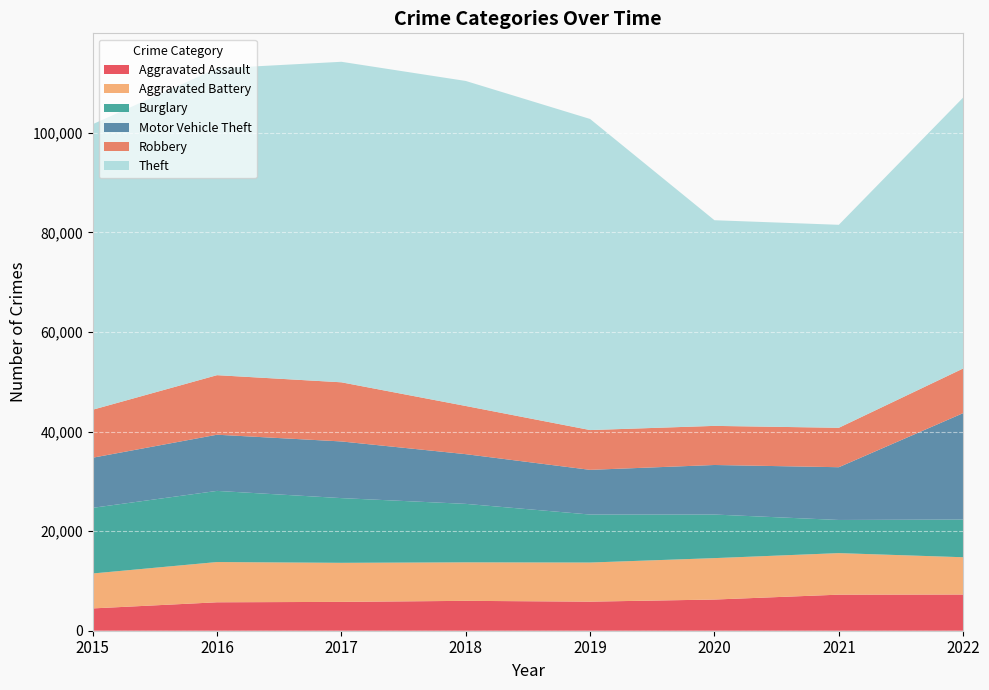

Reading left to right, list all the values displayed in this chart.

Aggravated Assault: 2015=4480	2016=5712	2017=5793	2018=6001	2019=5840	2020=6263	2021=7243	2022=7269
Aggravated Battery: 2015=7018	2016=8085	2017=7845	2018=7734	2019=7857	2020=8319	2021=8346	2022=7489
Burglary: 2015=13184	2016=14289	2017=13001	2018=11746	2019=9639	2020=8756	2021=6658	2022=7575
Motor Vehicle Theft: 2015=10068	2016=11286	2017=11380	2018=9983	2019=8977	2020=9952	2021=10596	2022=21375
Robbery: 2015=9638	2016=11960	2017=11880	2018=9679	2019=7994	2020=7856	2021=7920	2022=8968
Theft: 2015=57350	2016=61618	2017=64381	2018=65285	2019=62484	2020=41308	2021=40771	2022=54425